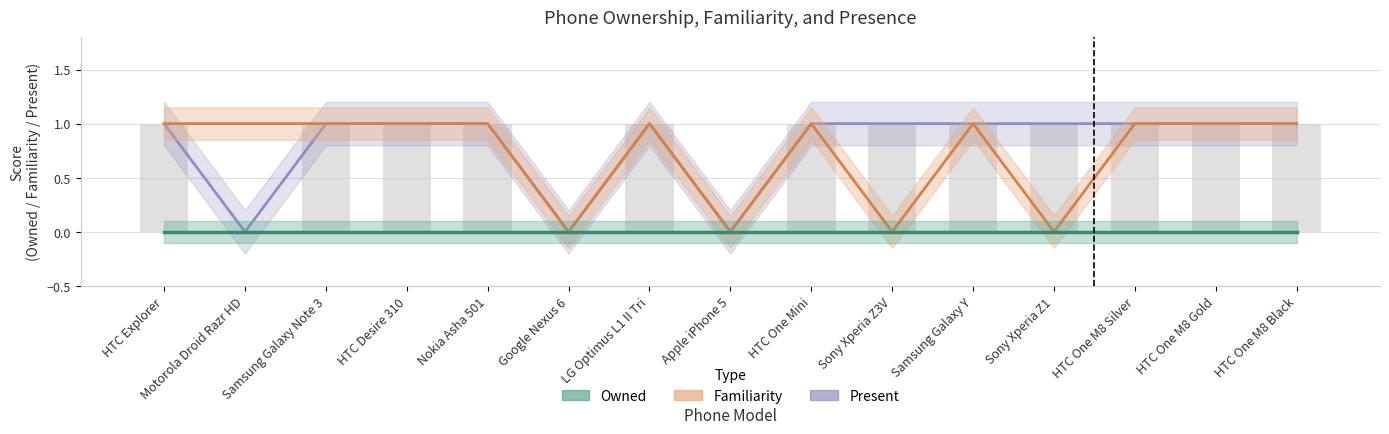

What is the value of the Familiarity bar at the 11th from the left?

1